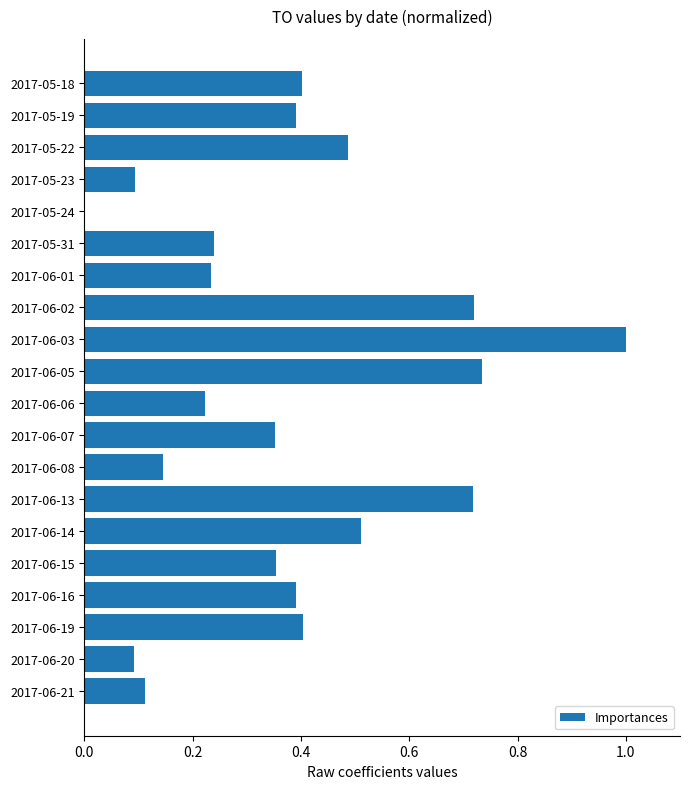

Count the number of categories in the chart.

20